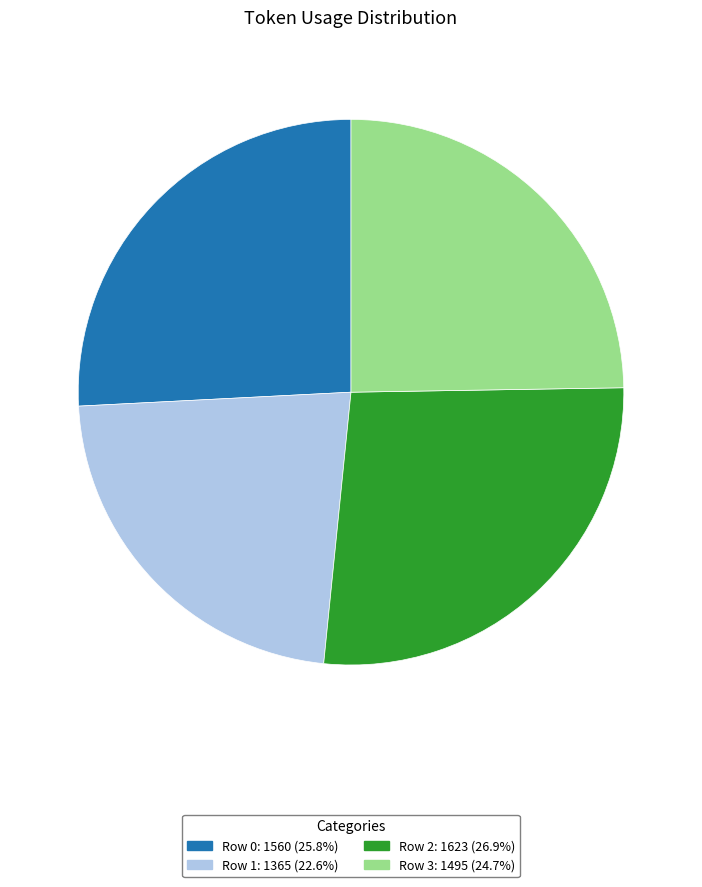

How many slices are in this pie chart?

4